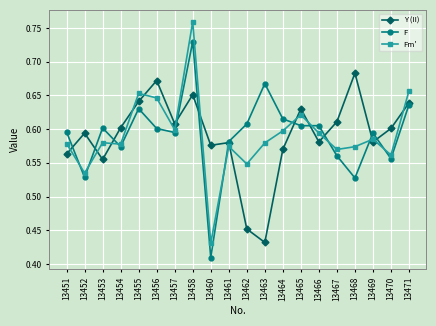

True or false: F and Fm' cross at least once.

True